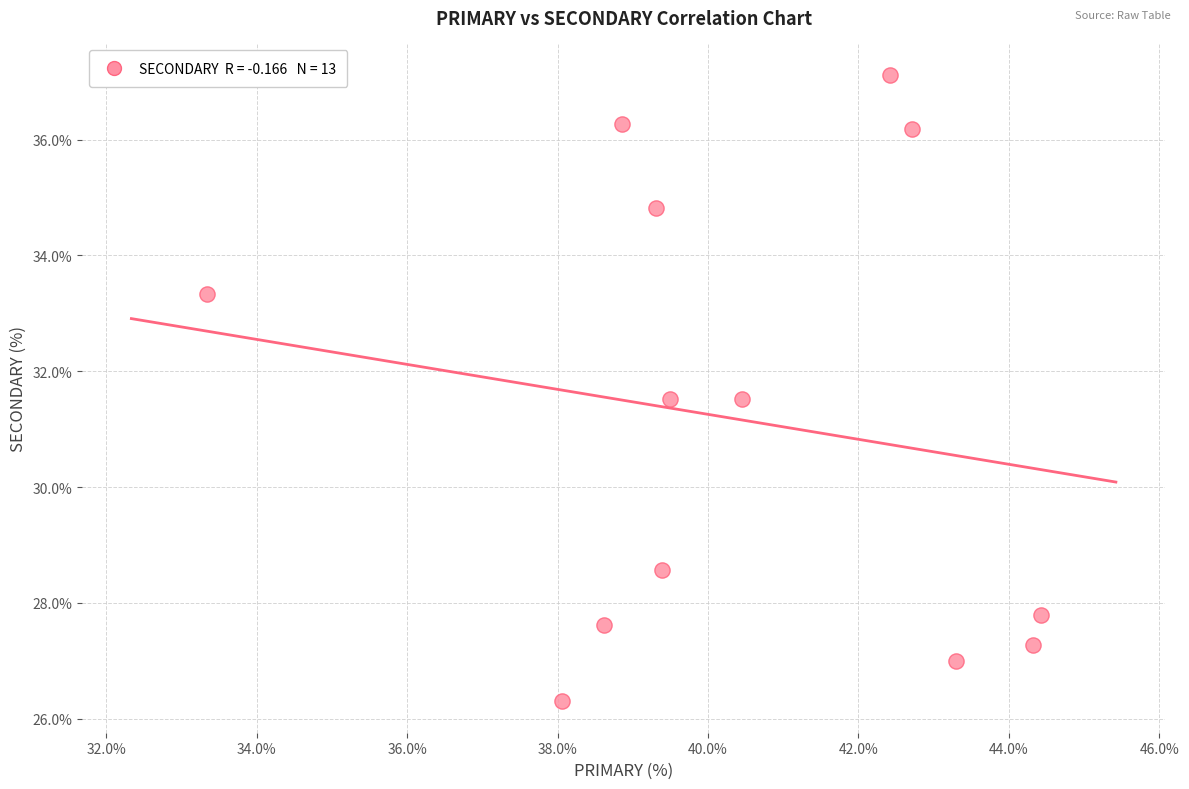

What is the range of Y values (max minus min)?

10.8